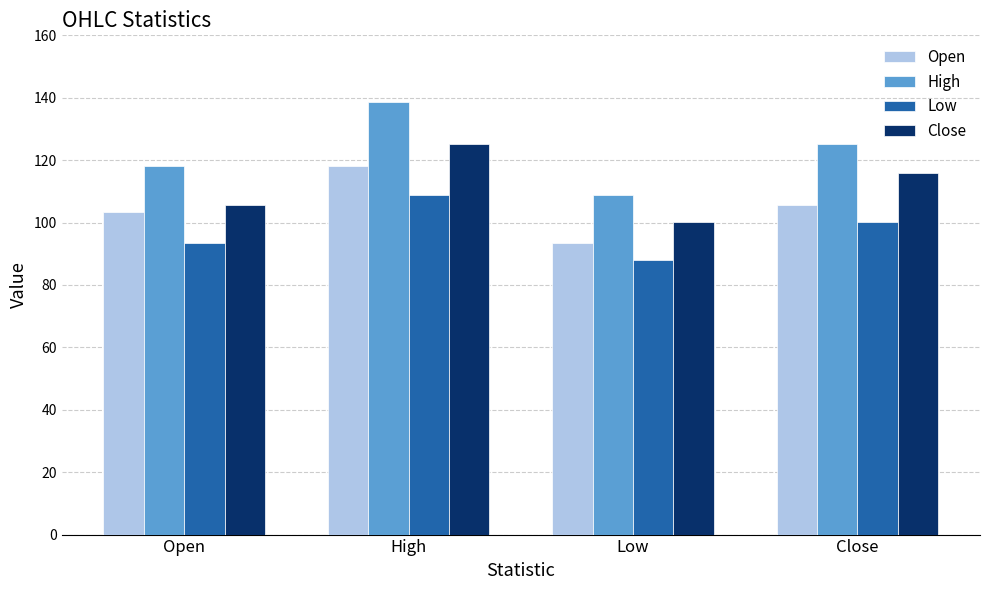

What is the total value across all series at High?

491.0